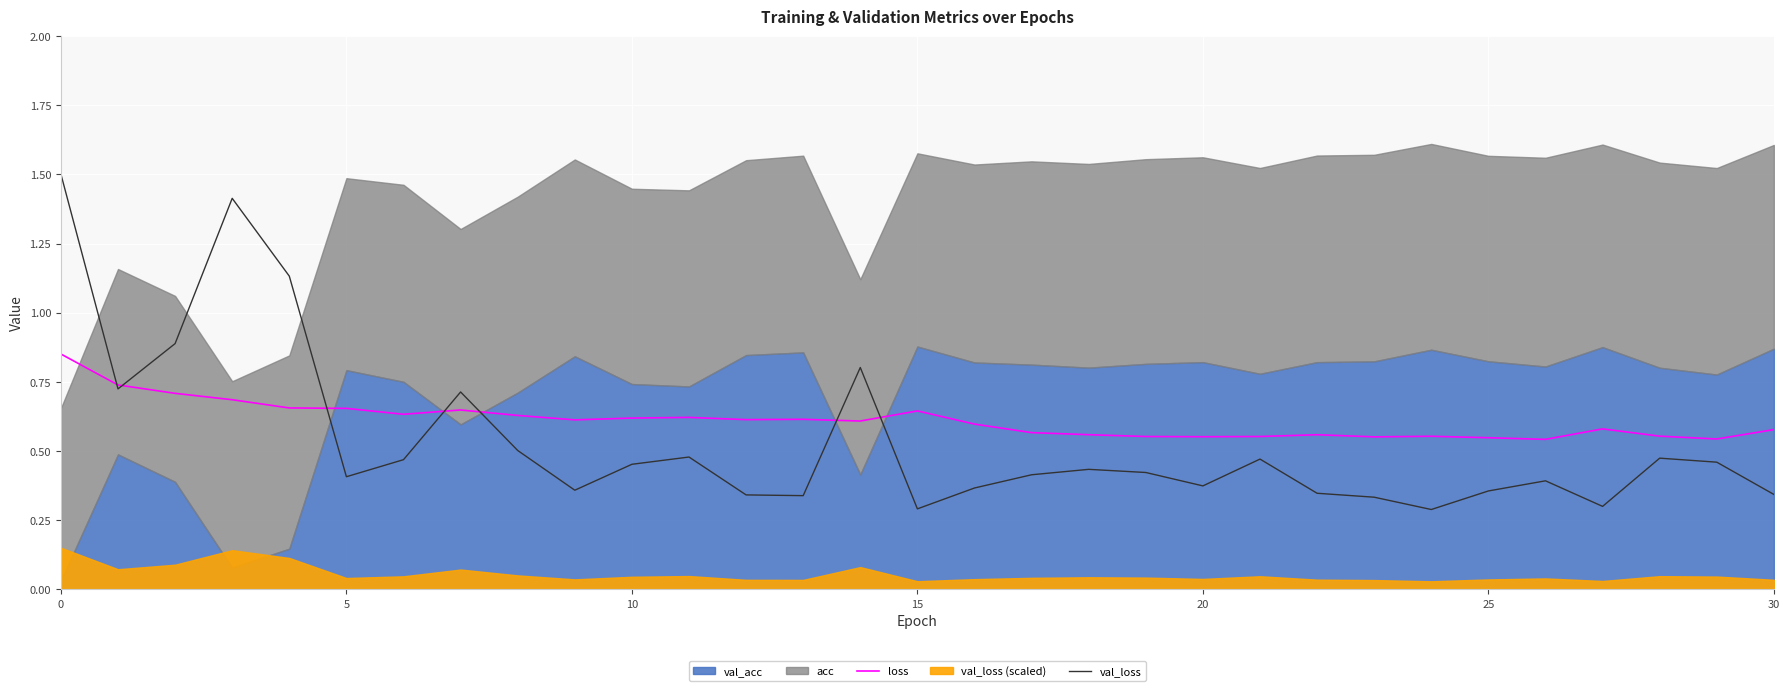

What value does the loss series have at 11?

0.6